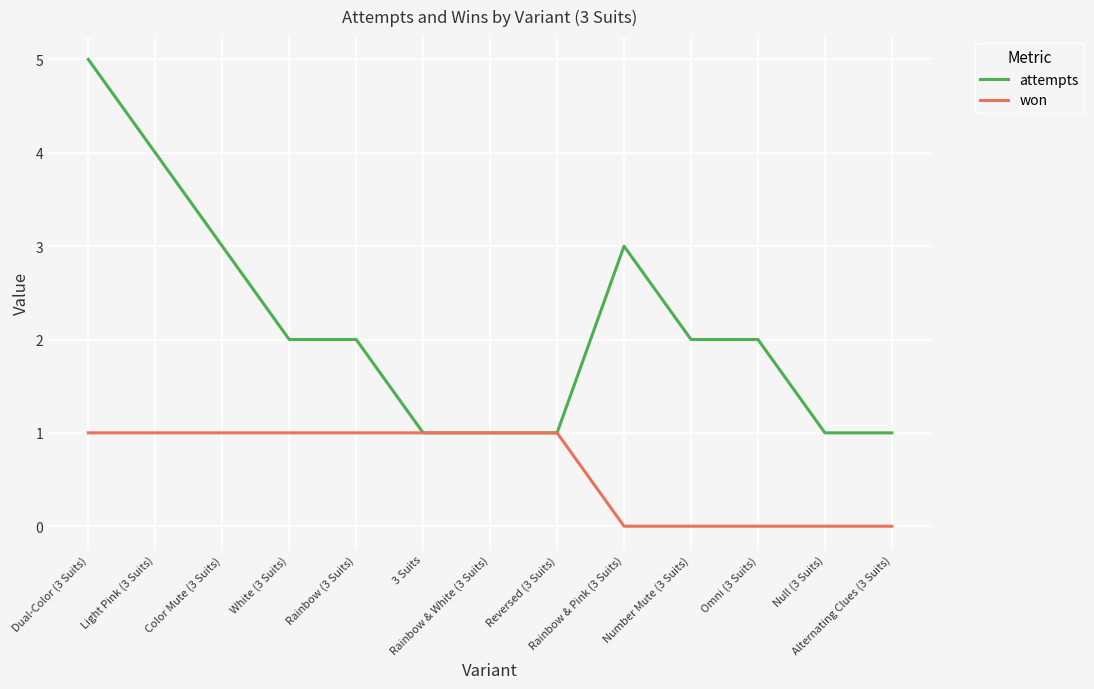

What is the maximum value shown in the chart?

5